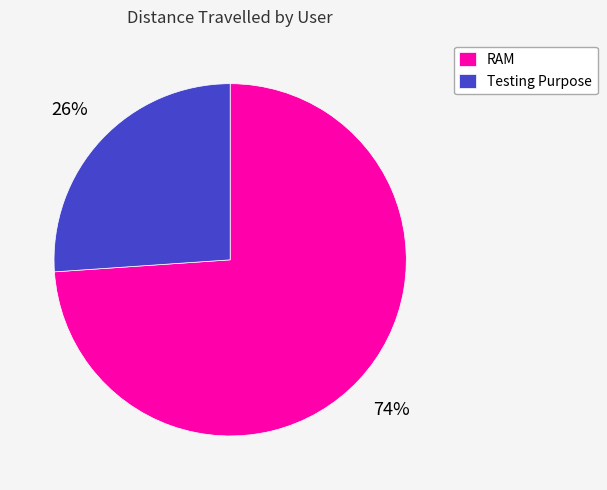

Which category has the biggest portion of the pie?

RAM